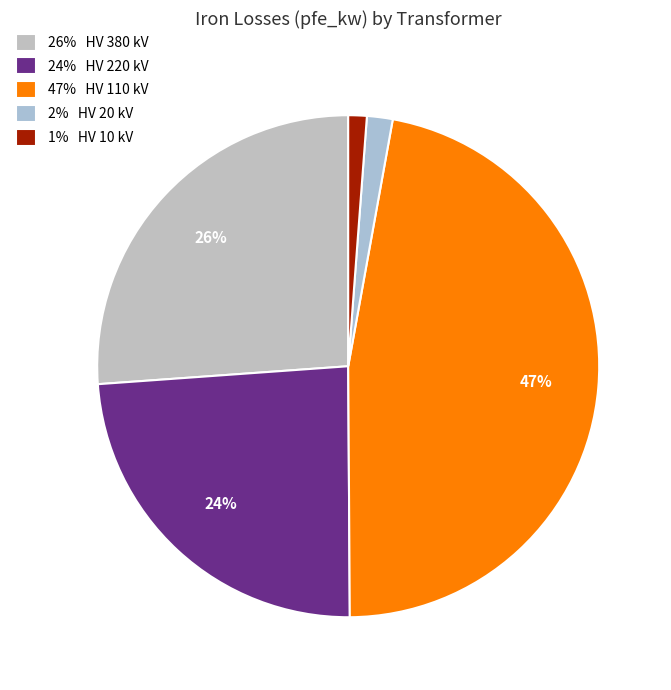

How many slices are in this pie chart?

5